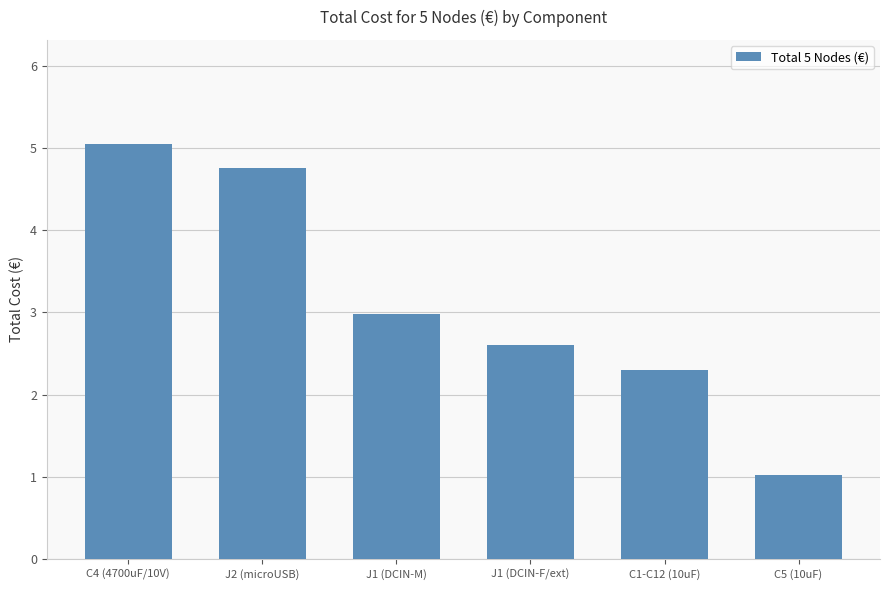

What is the sum of the values at C5 (10uF) and J2 (microUSB)?

5.8